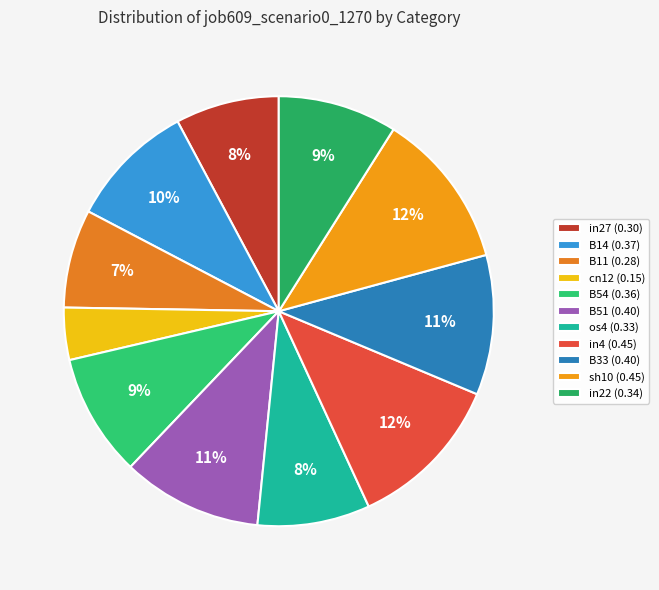

To the nearest percent, what is the difference between the largest and smallest slice percentages?

8%